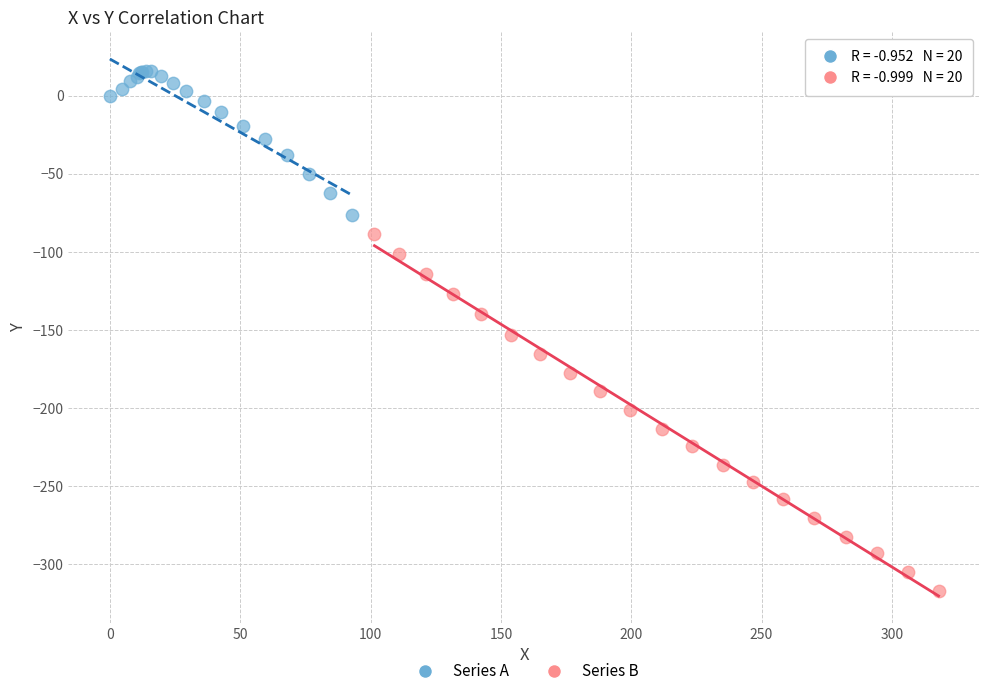

What are all the series names shown in the legend?

Series A, Series B